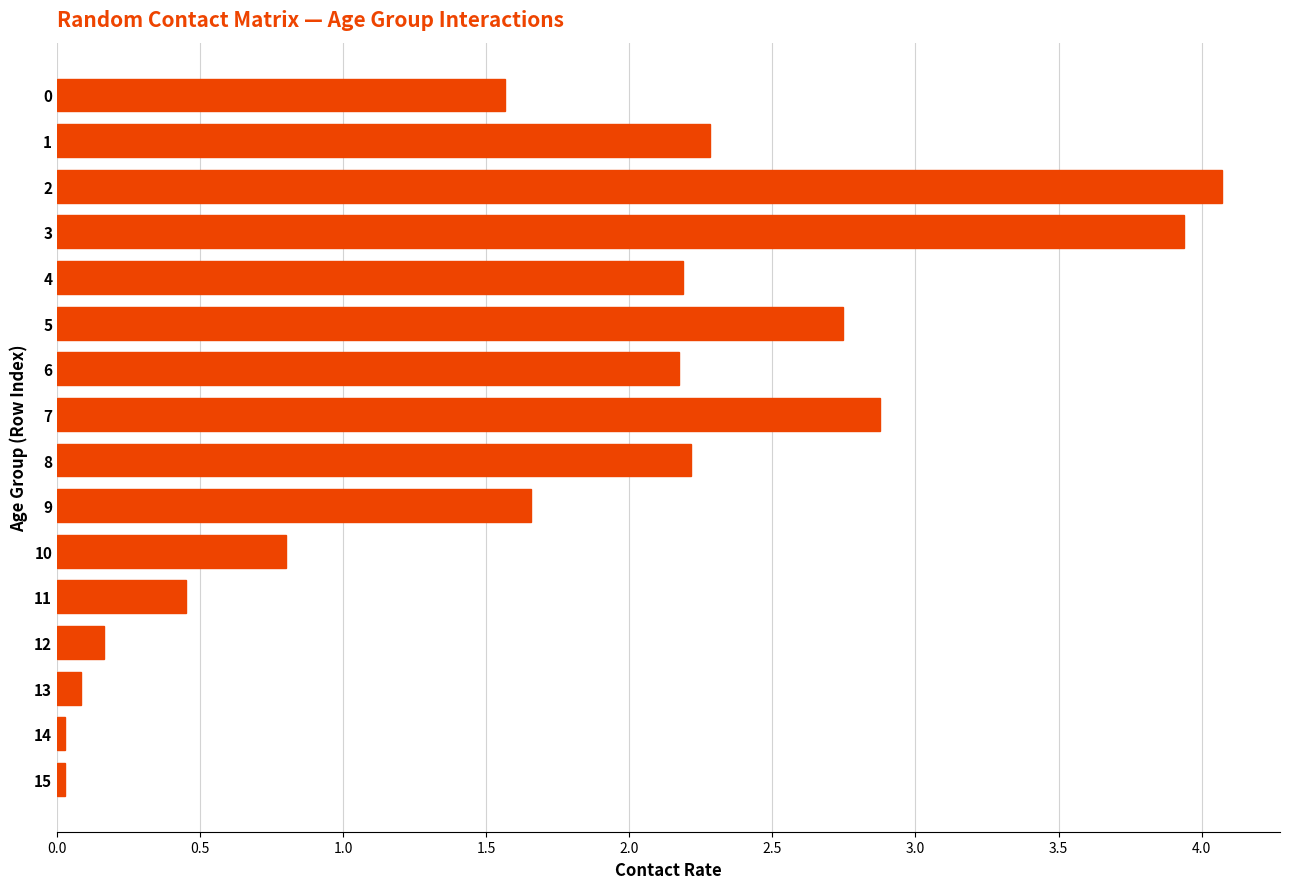

What is the difference between the maximum and second lowest values?

4.0